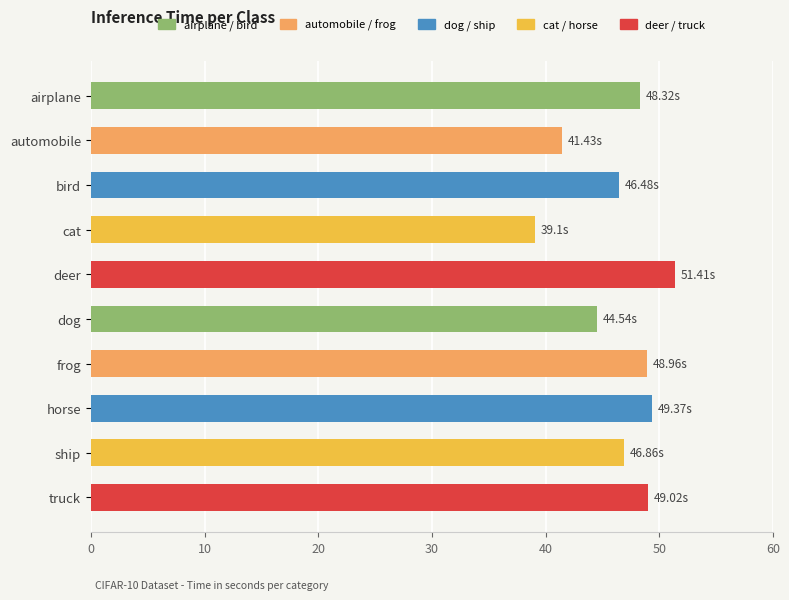

What is the sum of the values at cat and ship?

86.0